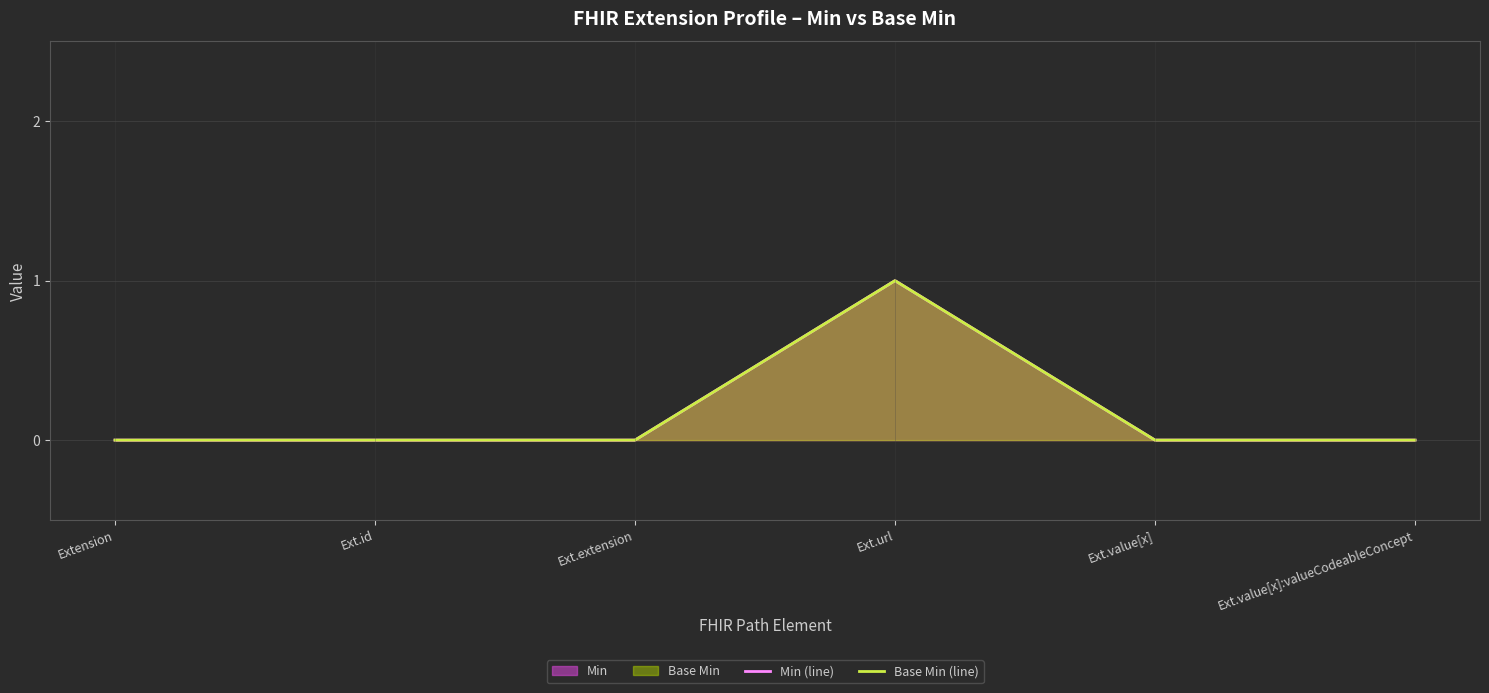

List the series in order of their peak value, lowest first.

Min (line), Base Min (line)